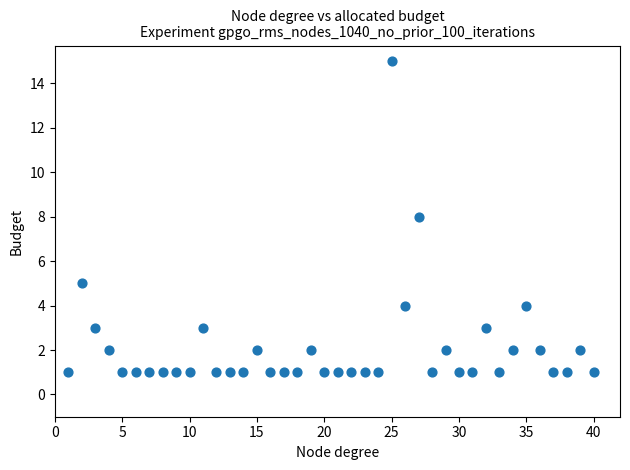

What is the range of Y values (max minus min)?

14